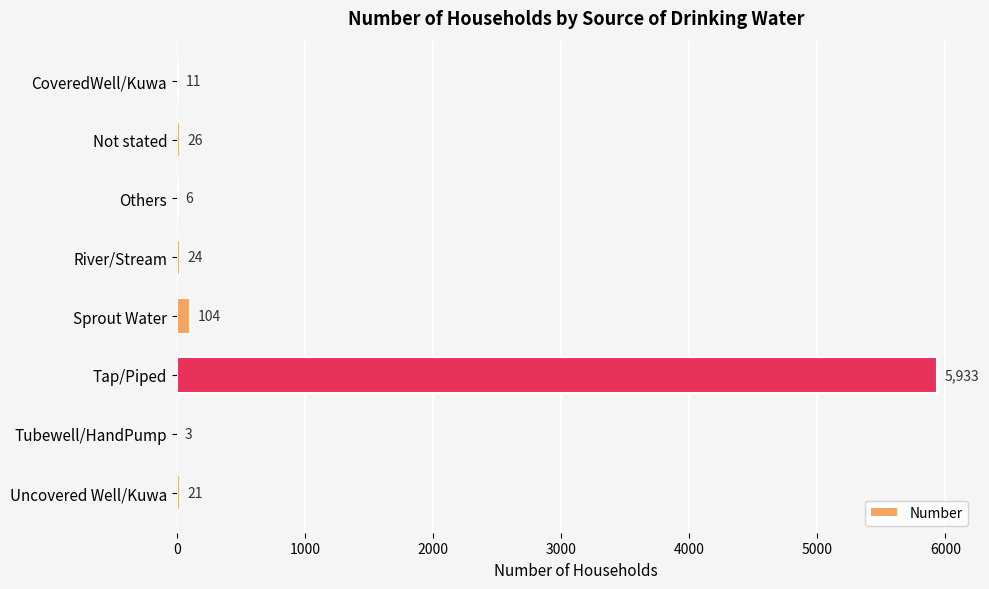

What is the change in value from CoveredWell/Kuwa to River/Stream?

+13